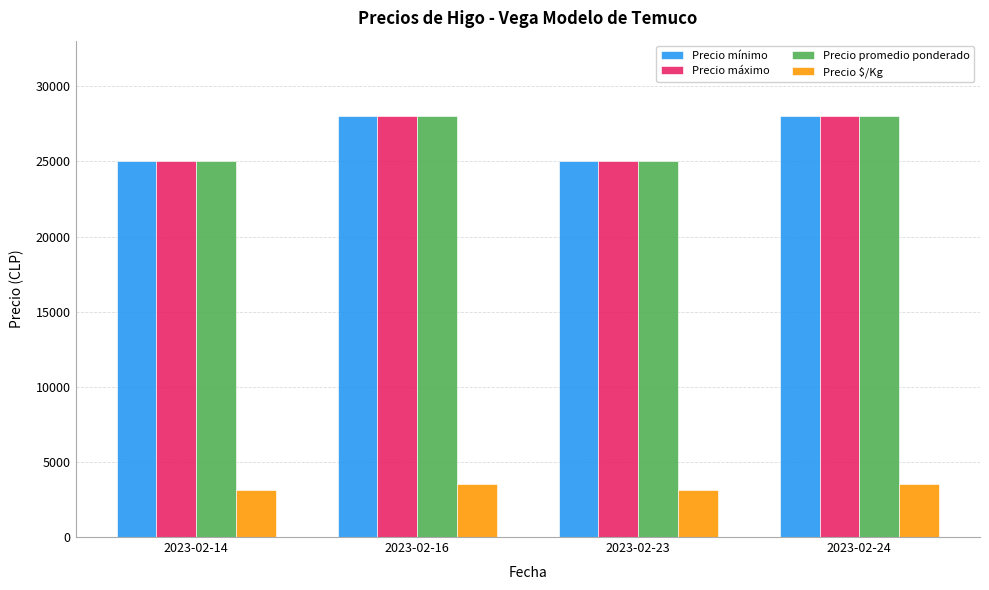

What is the difference between the highest and lowest values at 2023-02-14?

21875